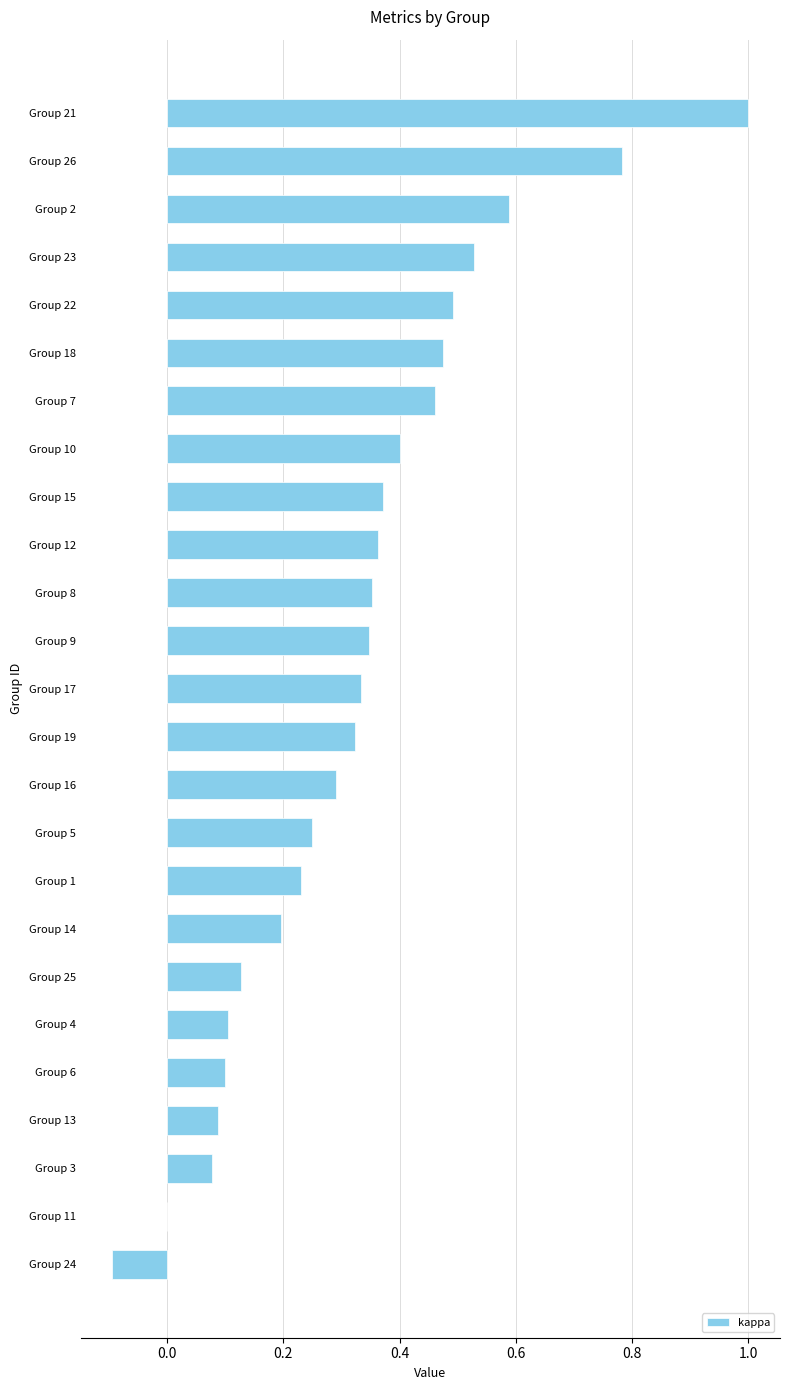

The chart shows a value of 0.1 at Group 23. True or false?

False